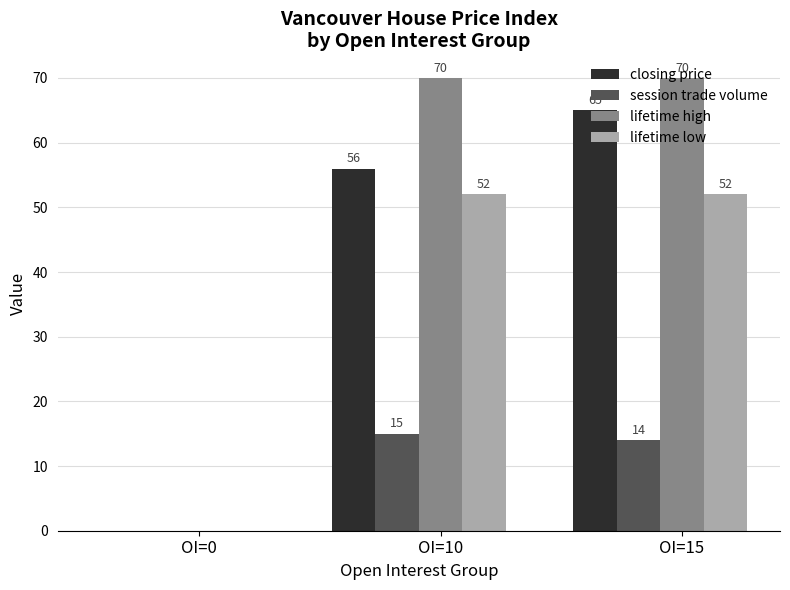

At which label is lifetime low closest to 26?

OI=0